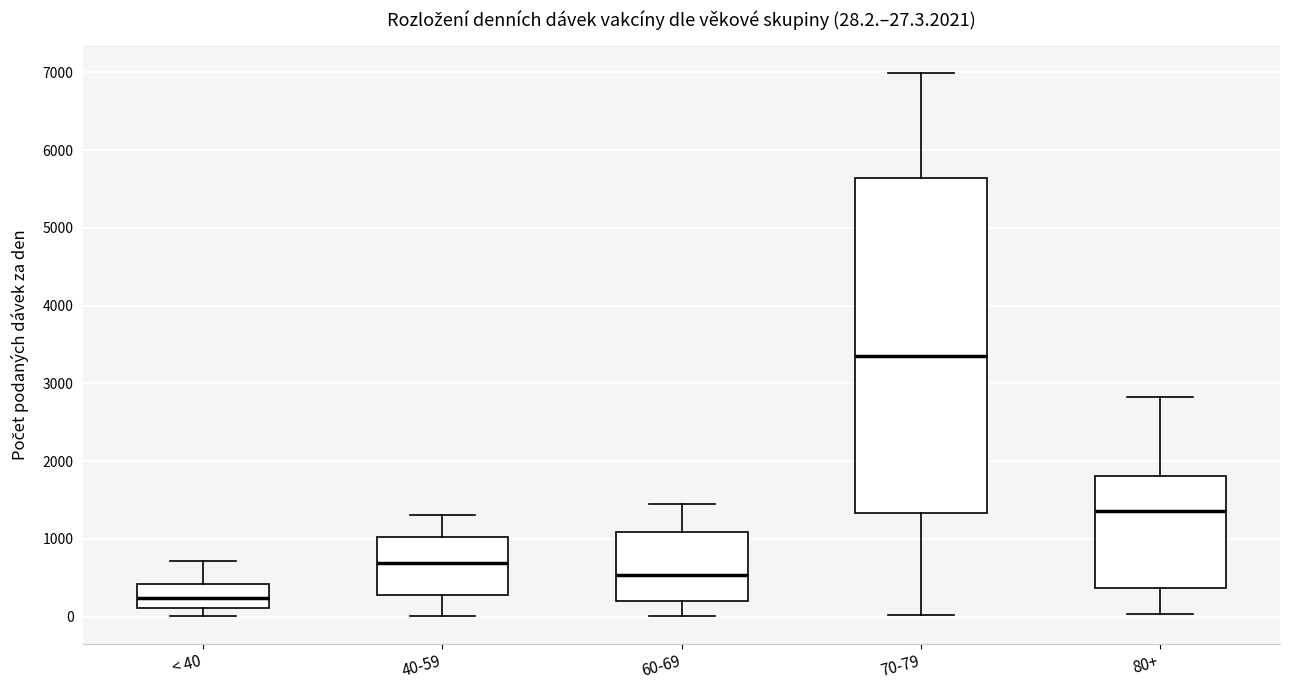

Which box's median line is the lowest?

< 40